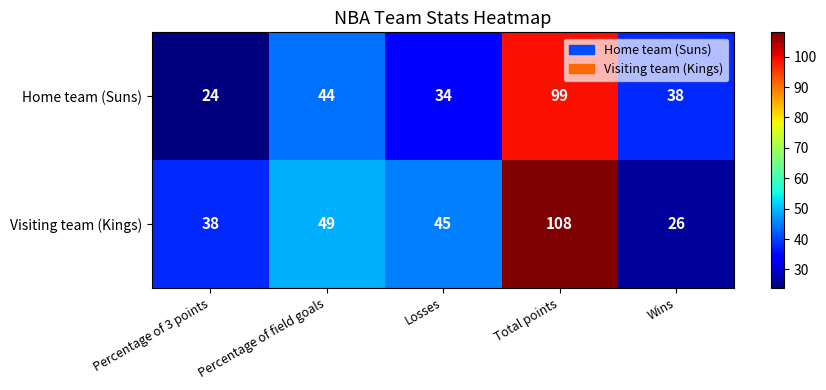

How many categories are shown in the chart?

5